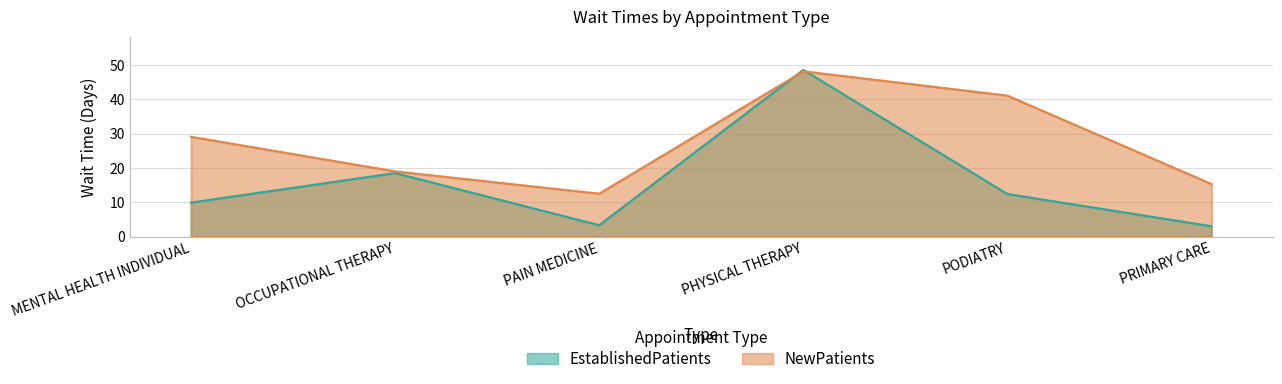

Reading left to right, extract all data points from this chart.

EstablishedPatients: 9.9	18.5	3.3	48.6	12.4	3.0
NewPatients: 29.1	19.0	12.5	48.2	41.1	15.3